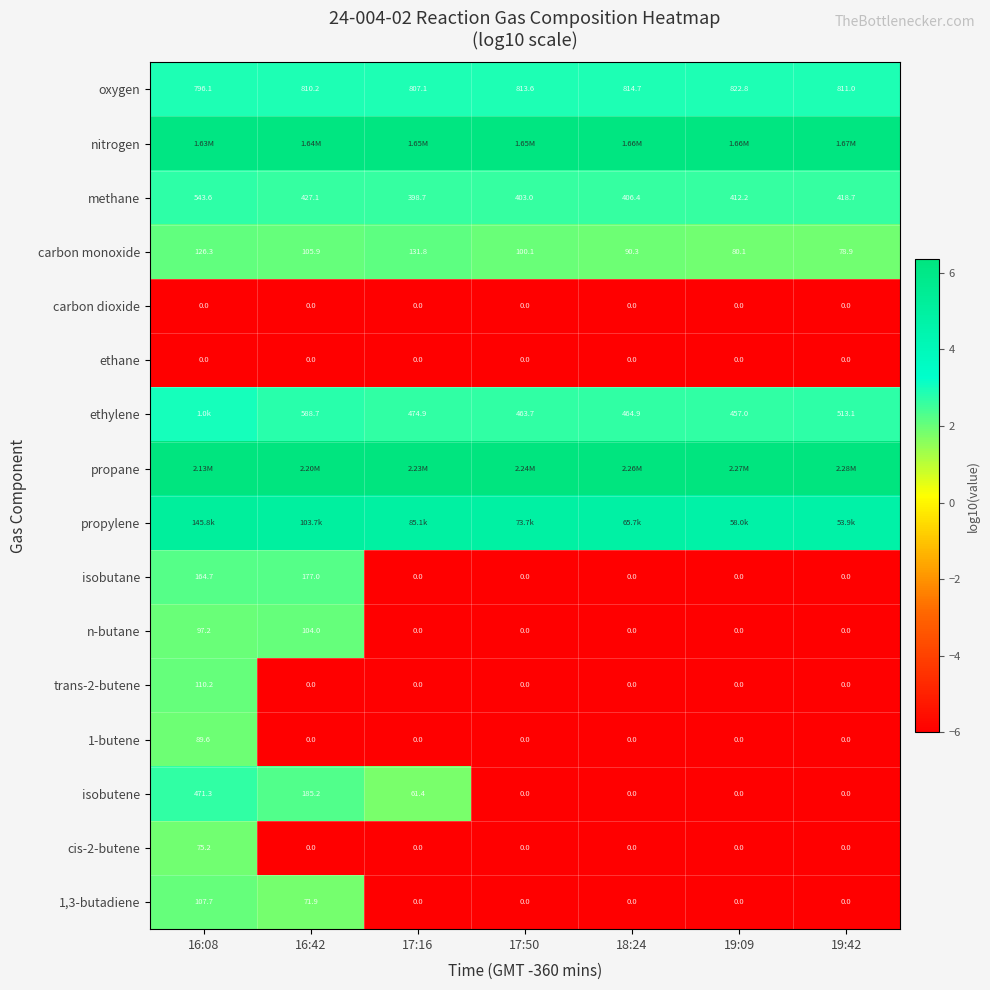

What is the difference between the highest and lowest values at 19:09?

12.4